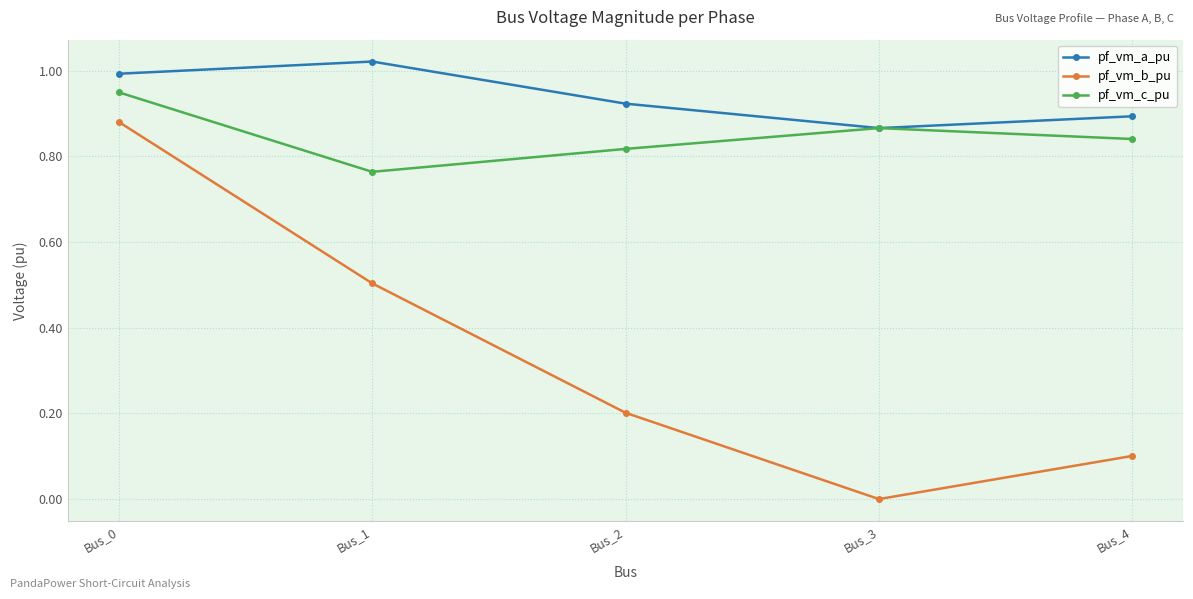

Which series has the largest total across all categories?

pf_vm_a_pu